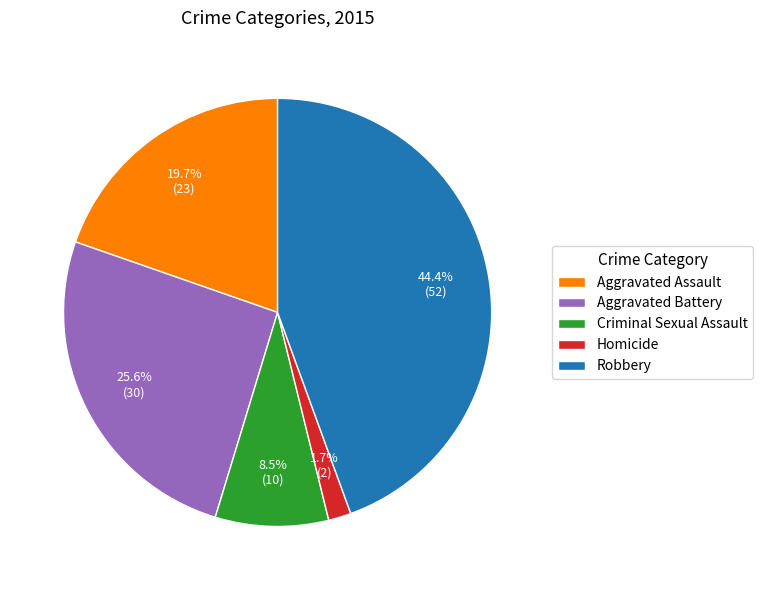

Rank the categories by value from highest to lowest.

Robbery, Aggravated Battery, Aggravated Assault, Criminal Sexual Assault, Homicide